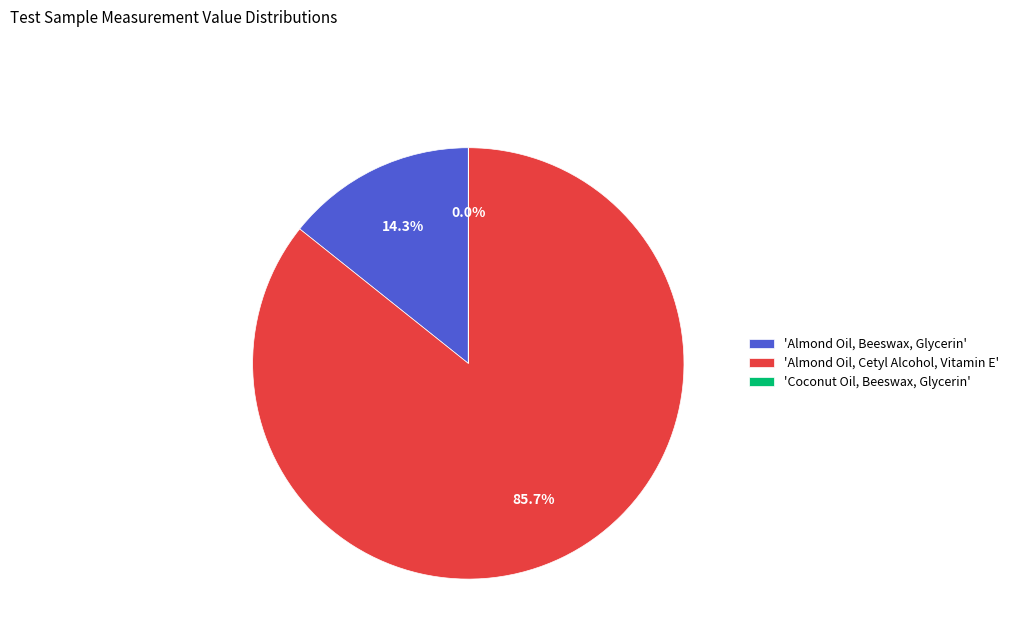

To the nearest percent, what is the difference between the largest and smallest slice percentages?

86%